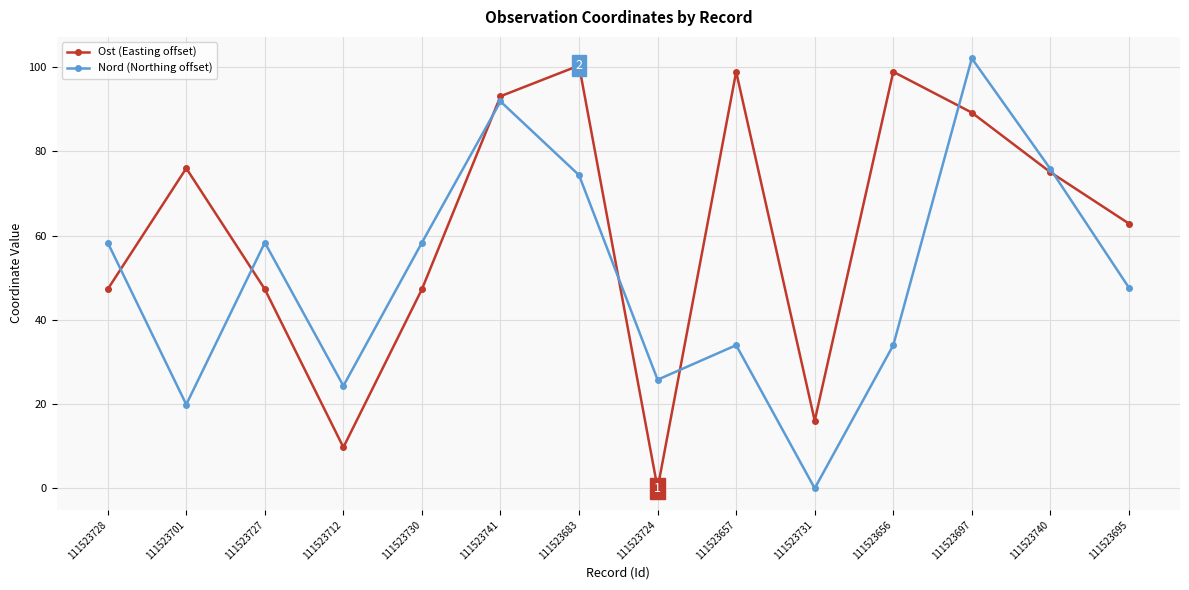

Is it true that Nord (Northing offset) equals 58.3 at 111523730?

True